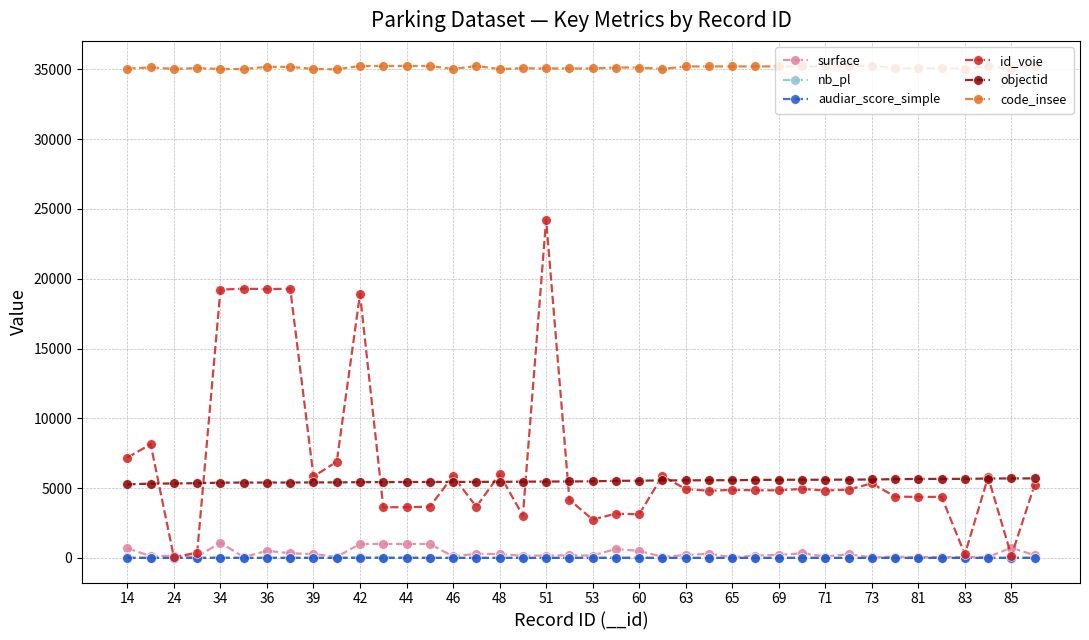

Which series has the widest spread of values?

id_voie